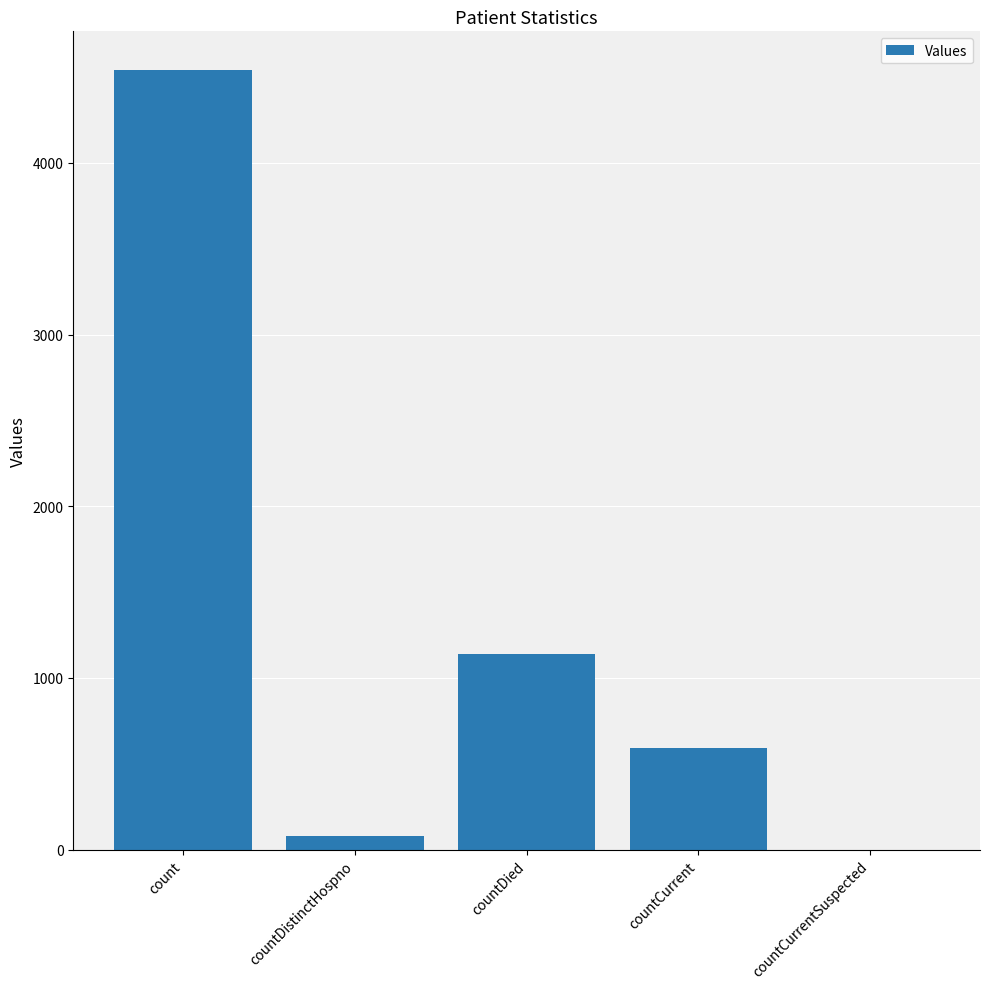

The value at countDied is 539. True or false?

False